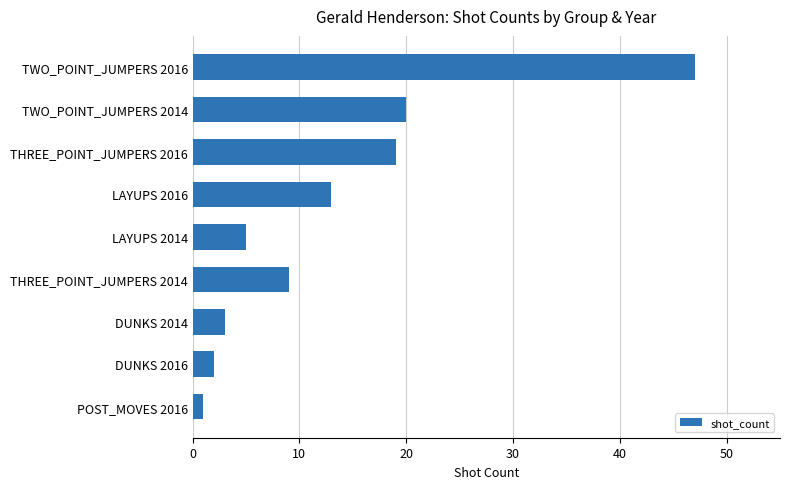

Reading bottom to top, transcribe all the data shown in this chart.

1	2	3	9	5	13	19	20	47